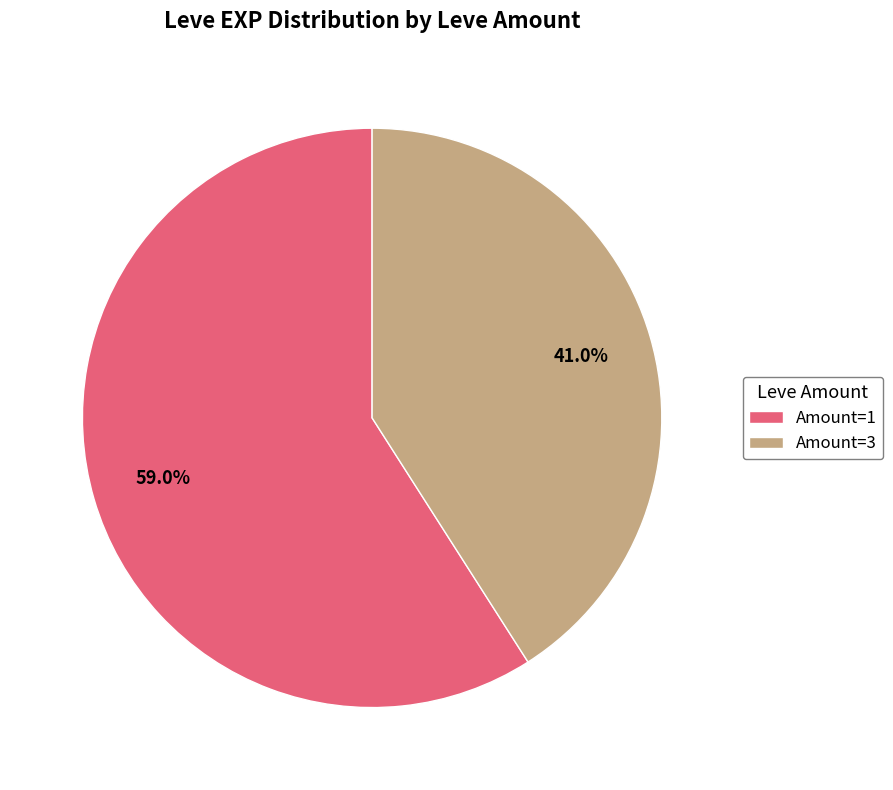

Rank the categories by value from highest to lowest.

Amount=1, Amount=3